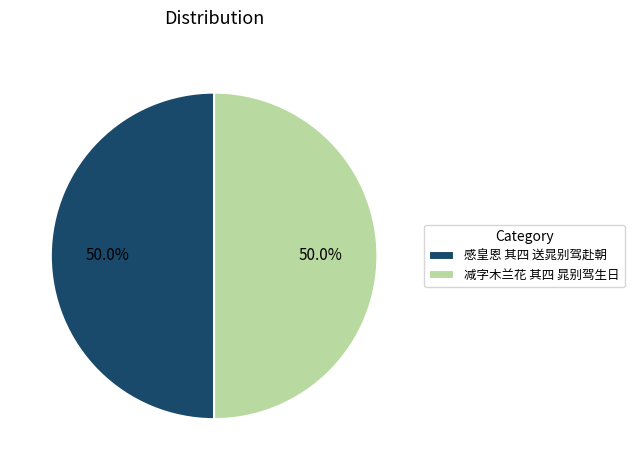

What is the total percentage of 感皇恩 其四 送晁别驾赴朝 and 减字木兰花 其四 晁别驾生日?

100.0%